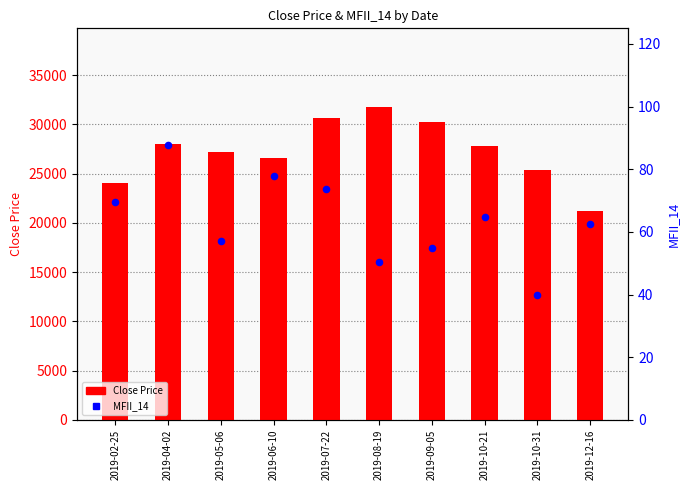

At which category is the sum across all series the highest?

2019-08-19